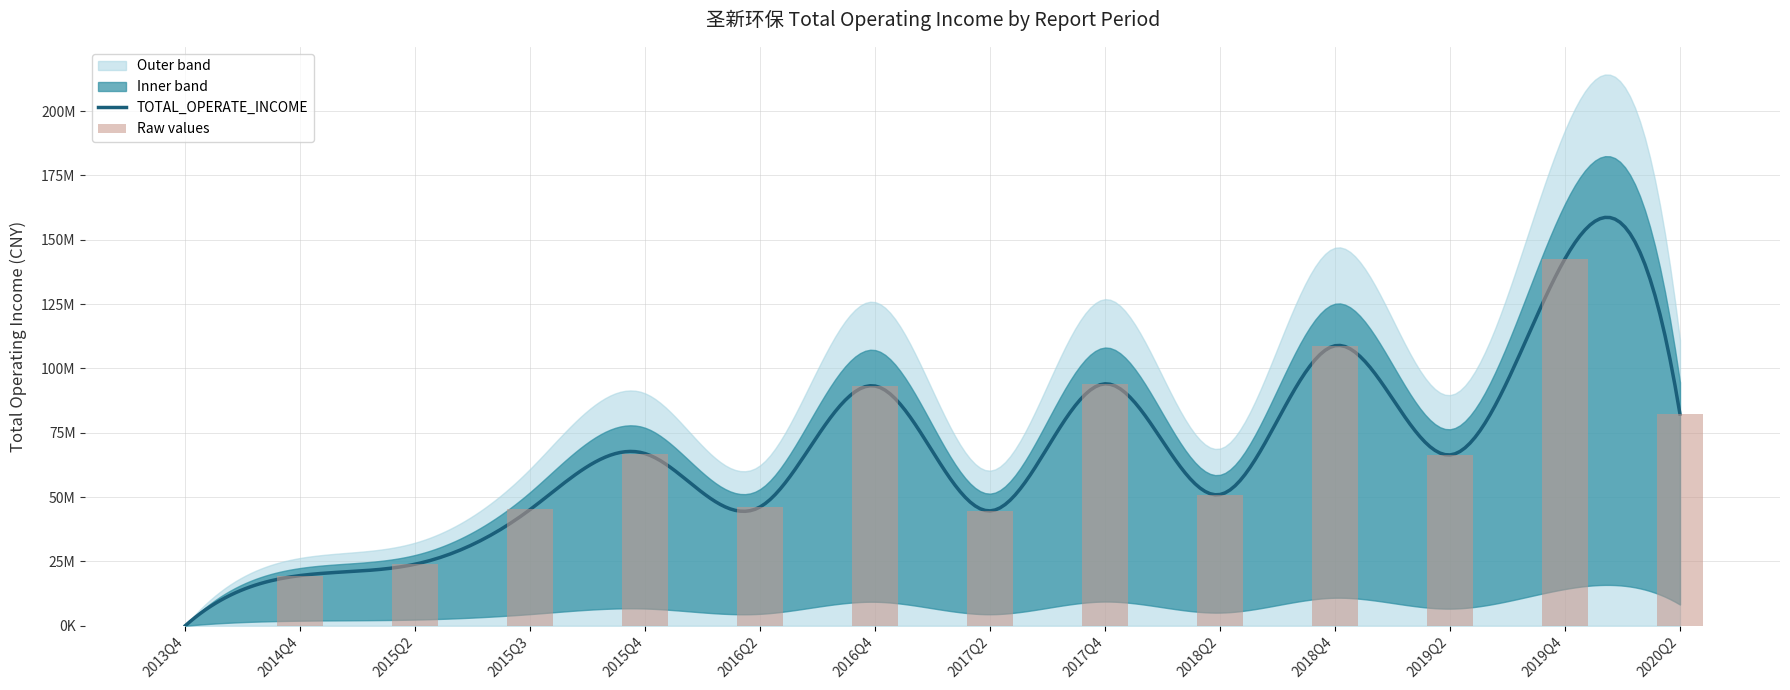

What position from the left is 2018Q2?

10